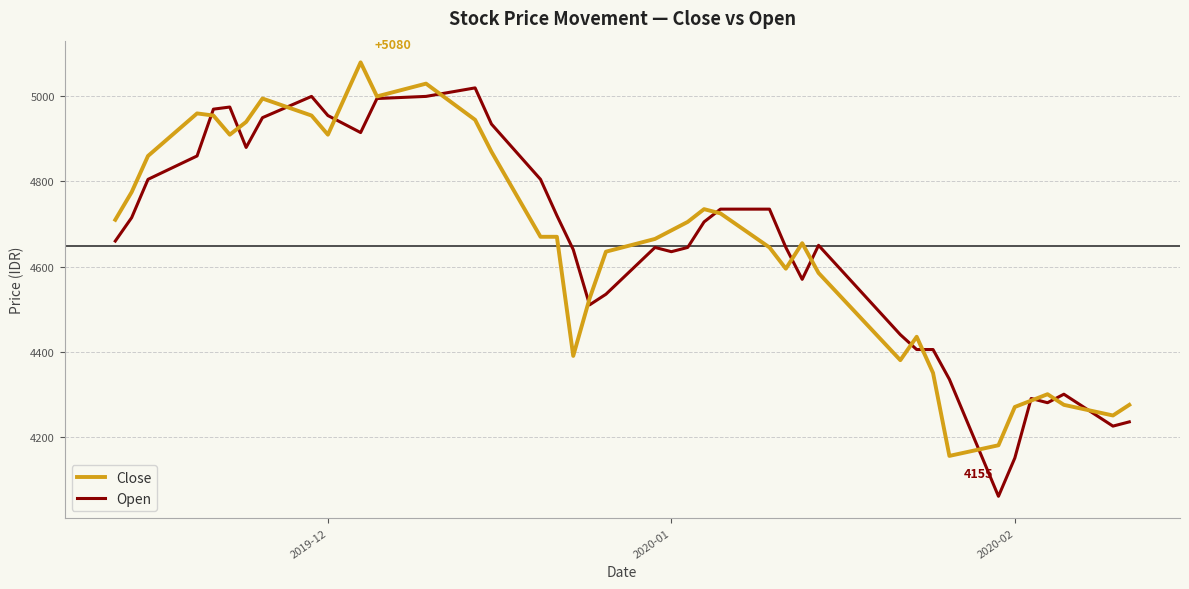

Which series has the largest range (max minus min)?

Open